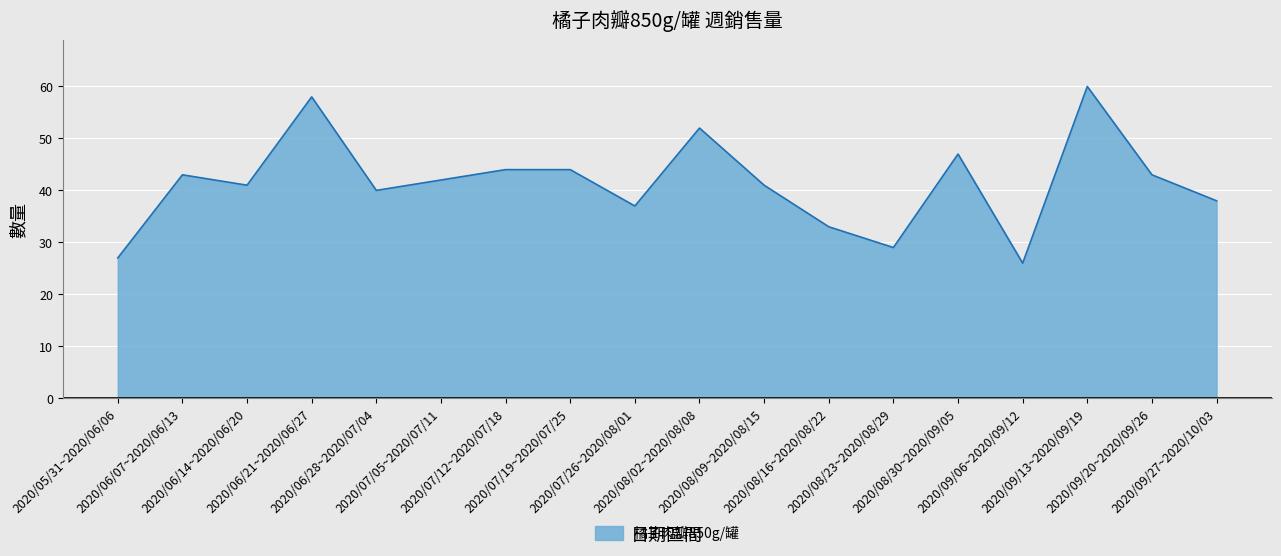

At which category does the chart reach its peak across all series?

2020/09/13~2020/09/19